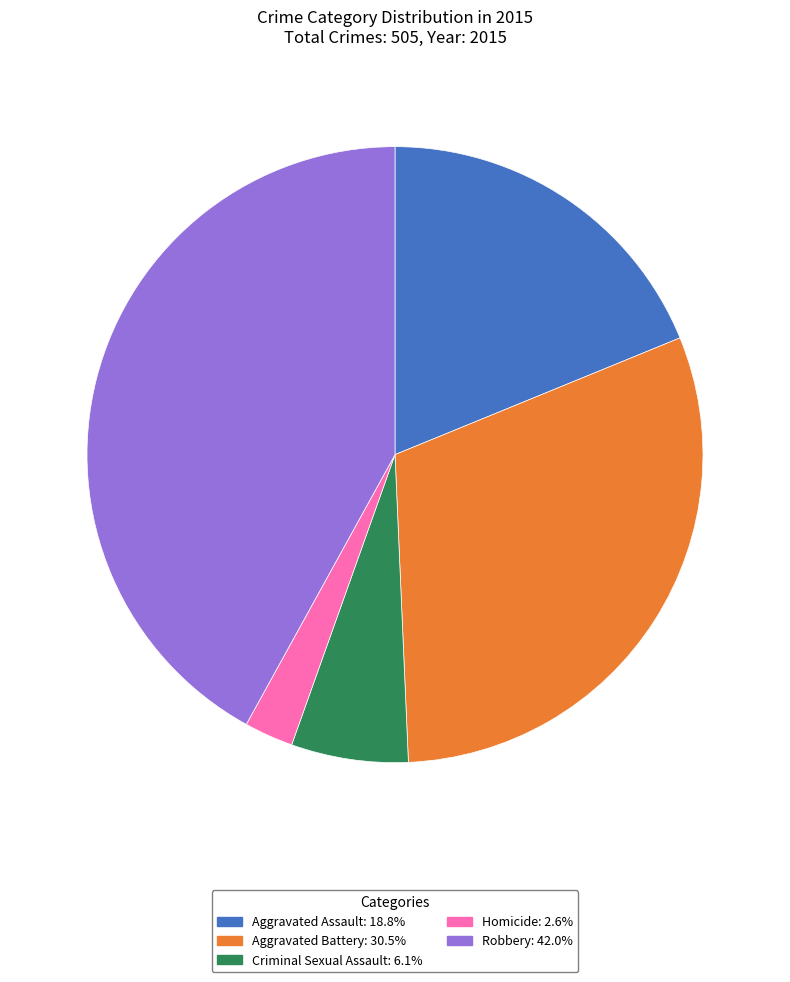

What is the smallest slice in the pie chart?

Homicide